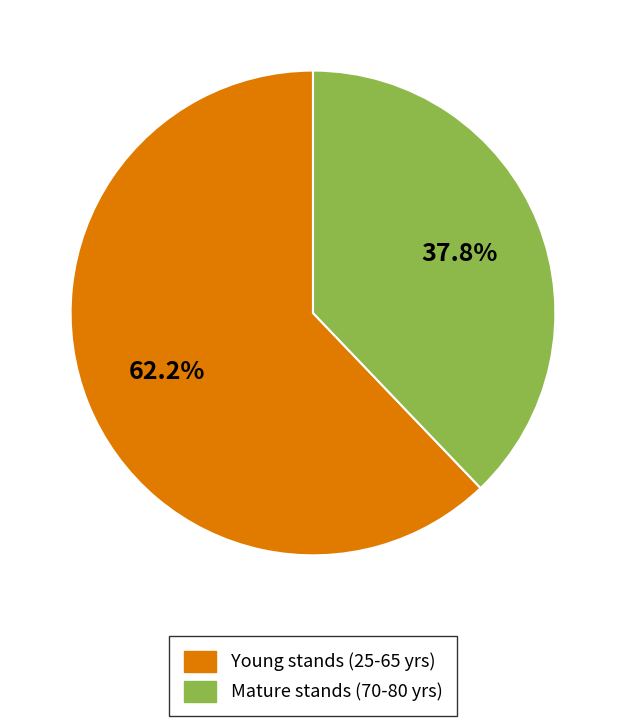

Is there a majority slice in this chart?

Yes